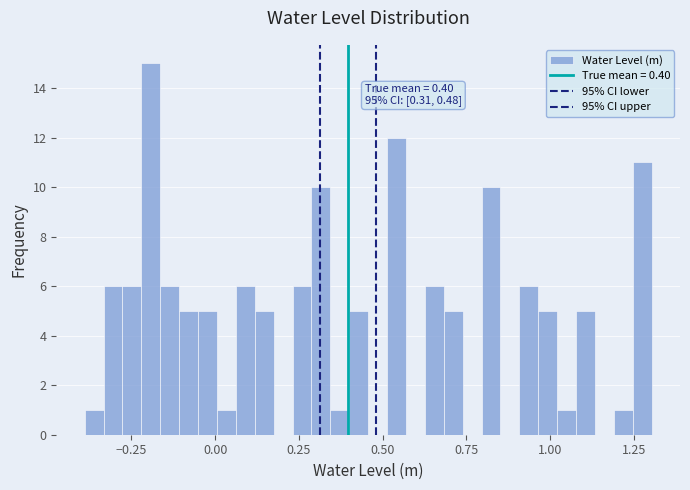

Around what value on the x-axis is the tallest bar? Give the approximate position of its centre, as read against the axis.

-0.20